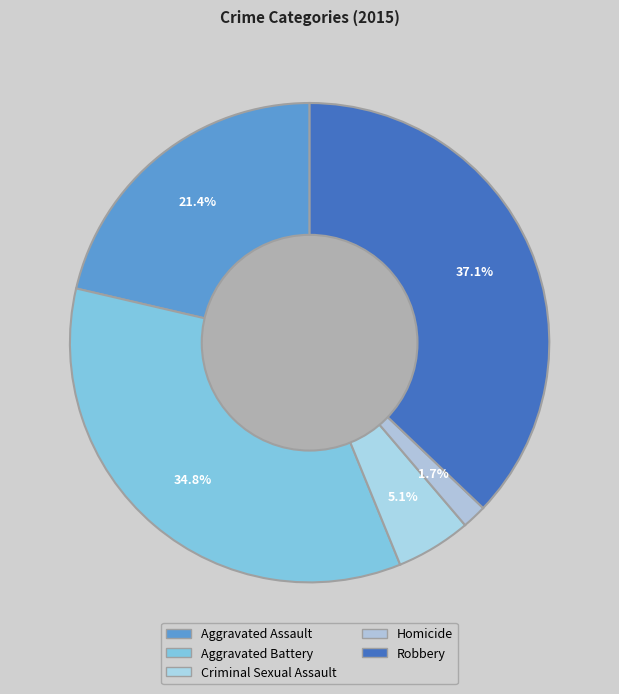

Count the number of slices in the pie.

5